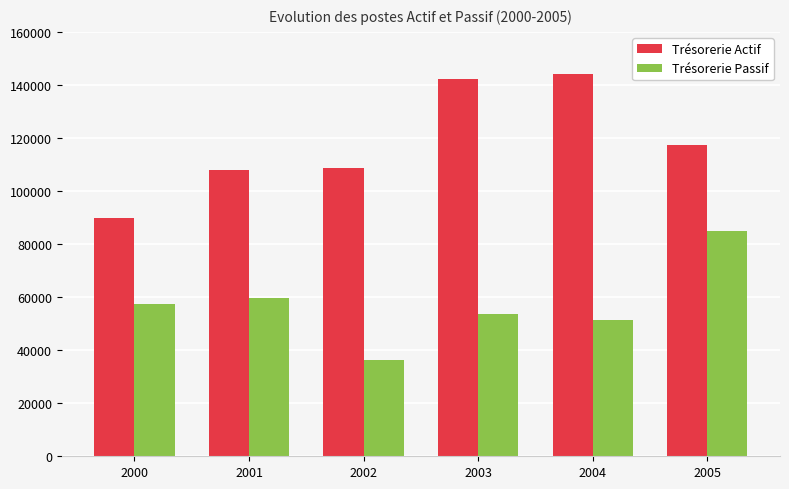

At which category is the sum across all series the highest?

2005